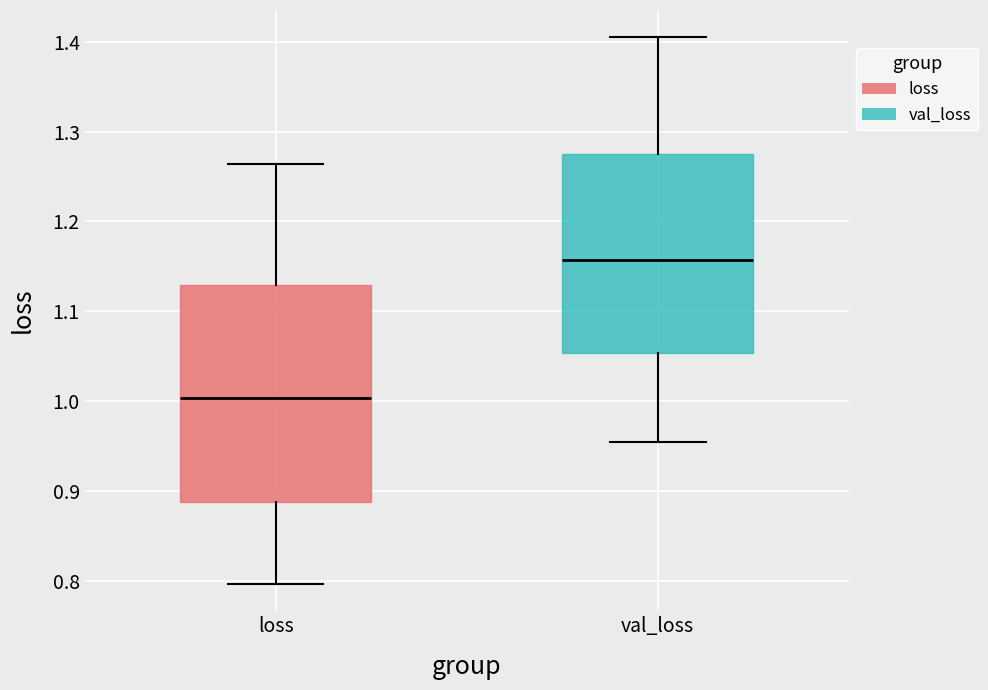

Where does the upper whisker of the box for loss end on the y-axis? The values are not printed on the chart, so give them approximately, as read against the axis.

1.26